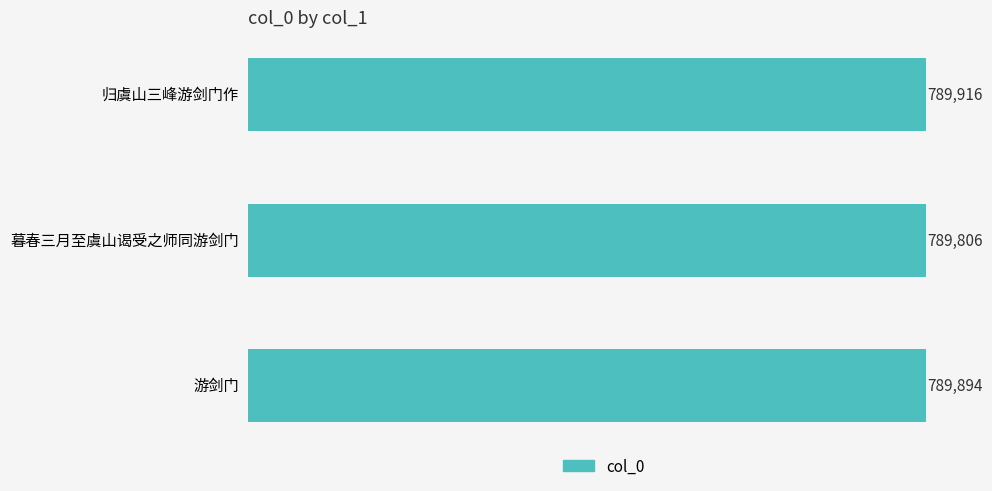

Count the number of categories in the chart.

3